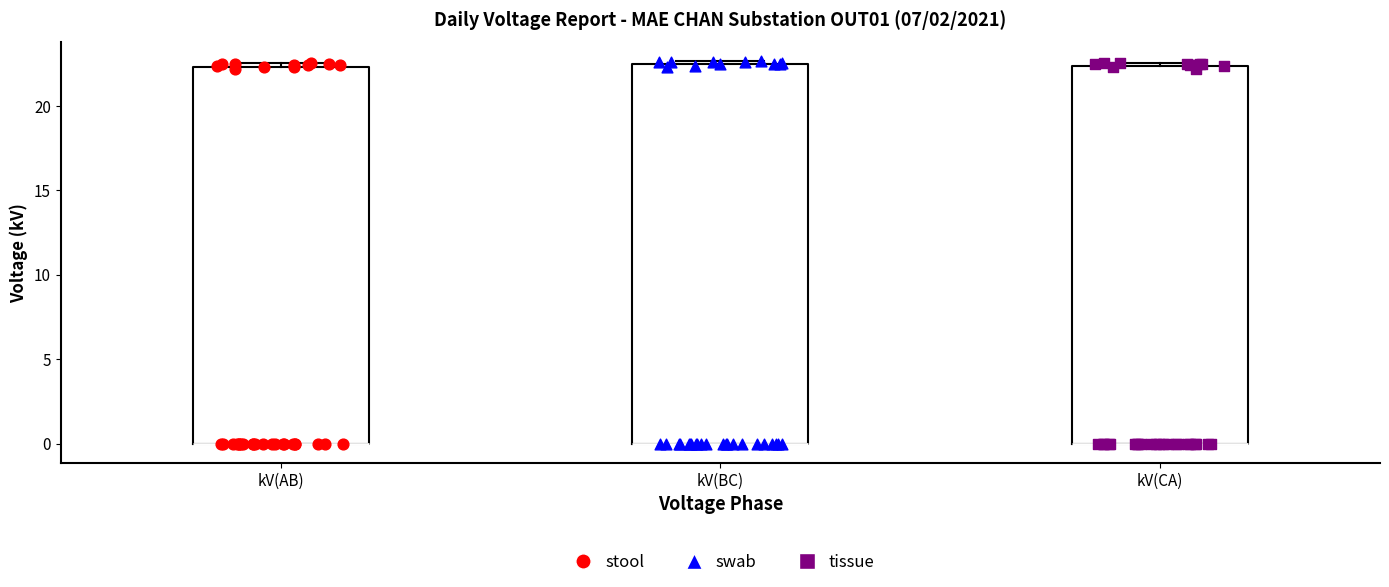

Where is the upper edge of the box for kV(BC) on the y-axis? The values are not printed on the chart, so give them approximately, as read against the axis.

22.5